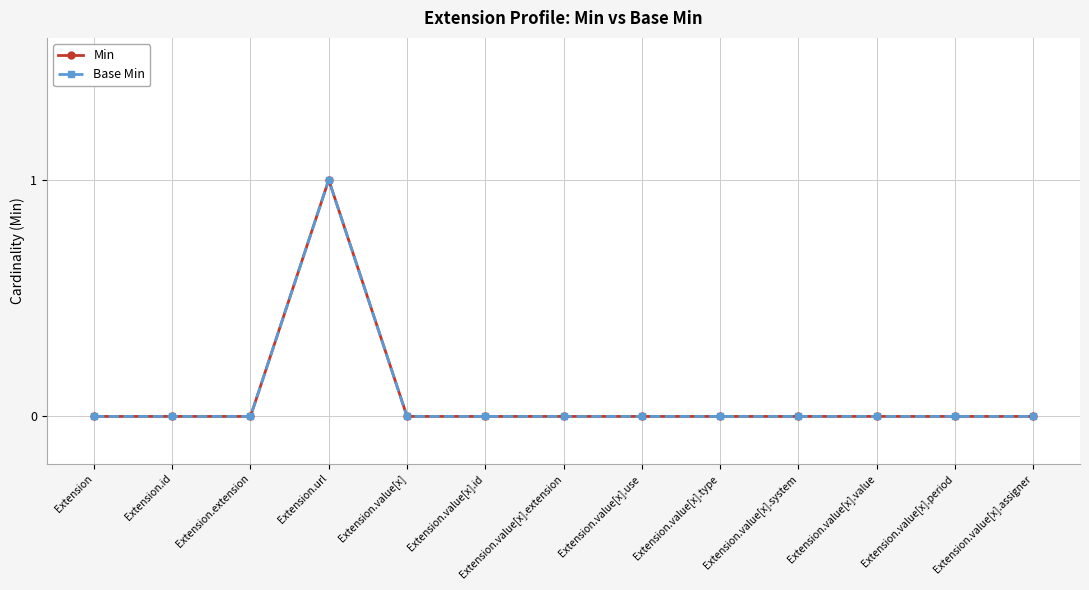

Rank the categories by Base Min value from highest to lowest.

Extension.url, Extension, Extension.id, Extension.extension, Extension.value[x], Extension.value[x].id, Extension.value[x].extension, Extension.value[x].use, Extension.value[x].type, Extension.value[x].system, Extension.value[x].value, Extension.value[x].period, Extension.value[x].assigner